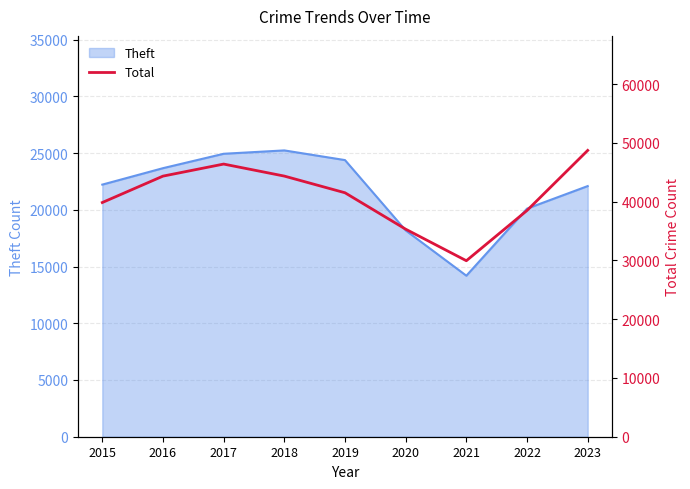

What is the sum of all values?

369011